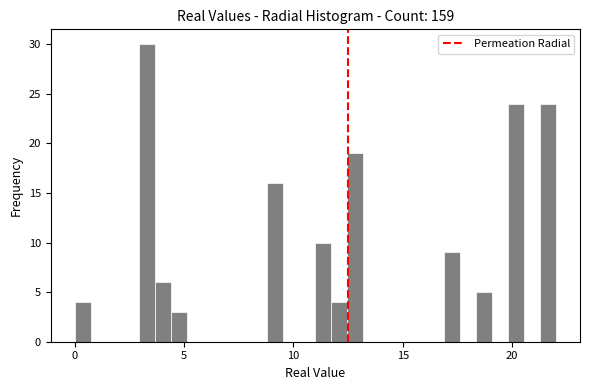

Read against the x-axis, roughly where is the centre of the tallest bar?

3.5